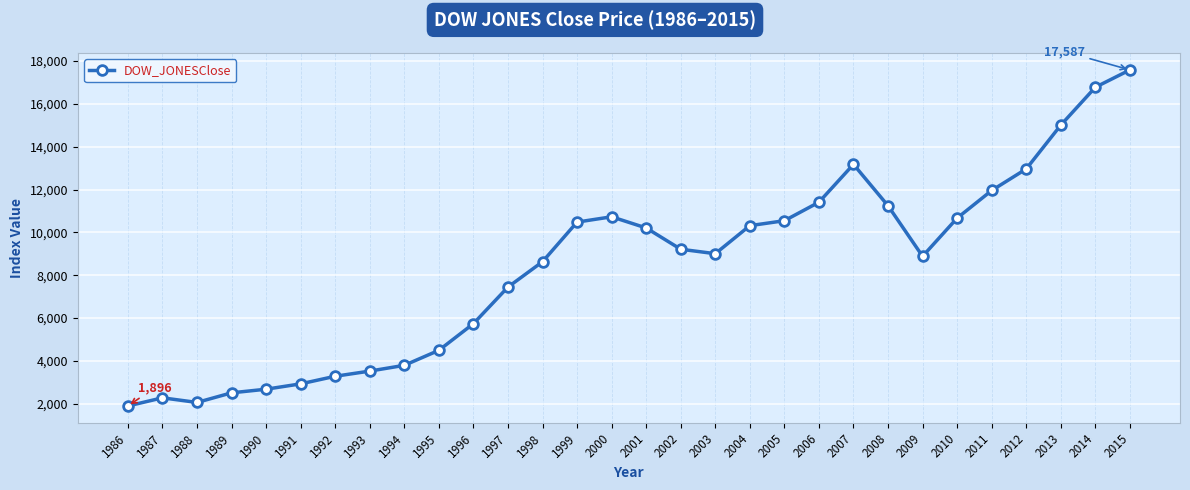

How many distinct data groups are displayed?

1